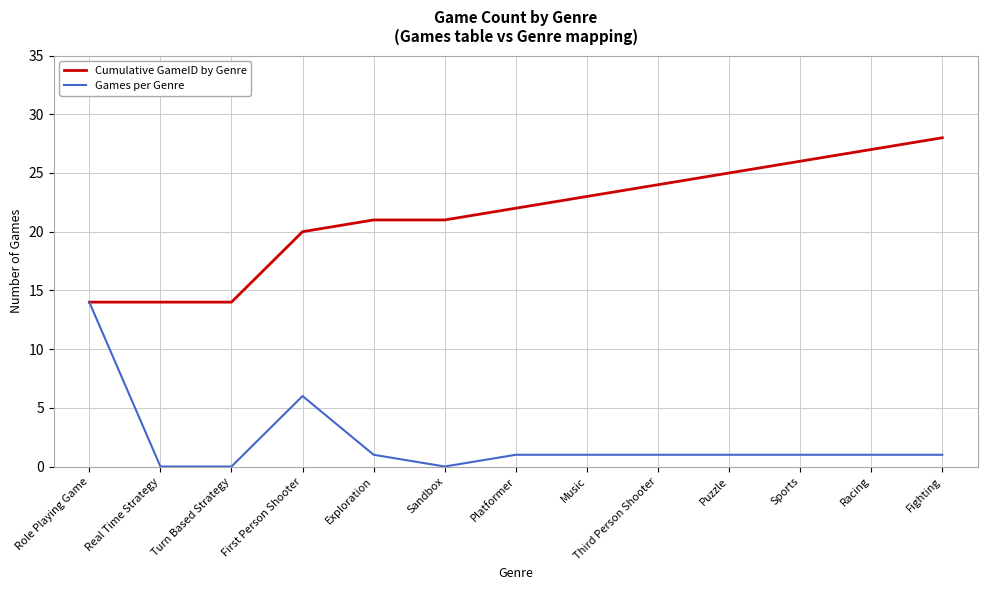

What is the sum of the Games per Genre values at Racing and Real Time Strategy?

1